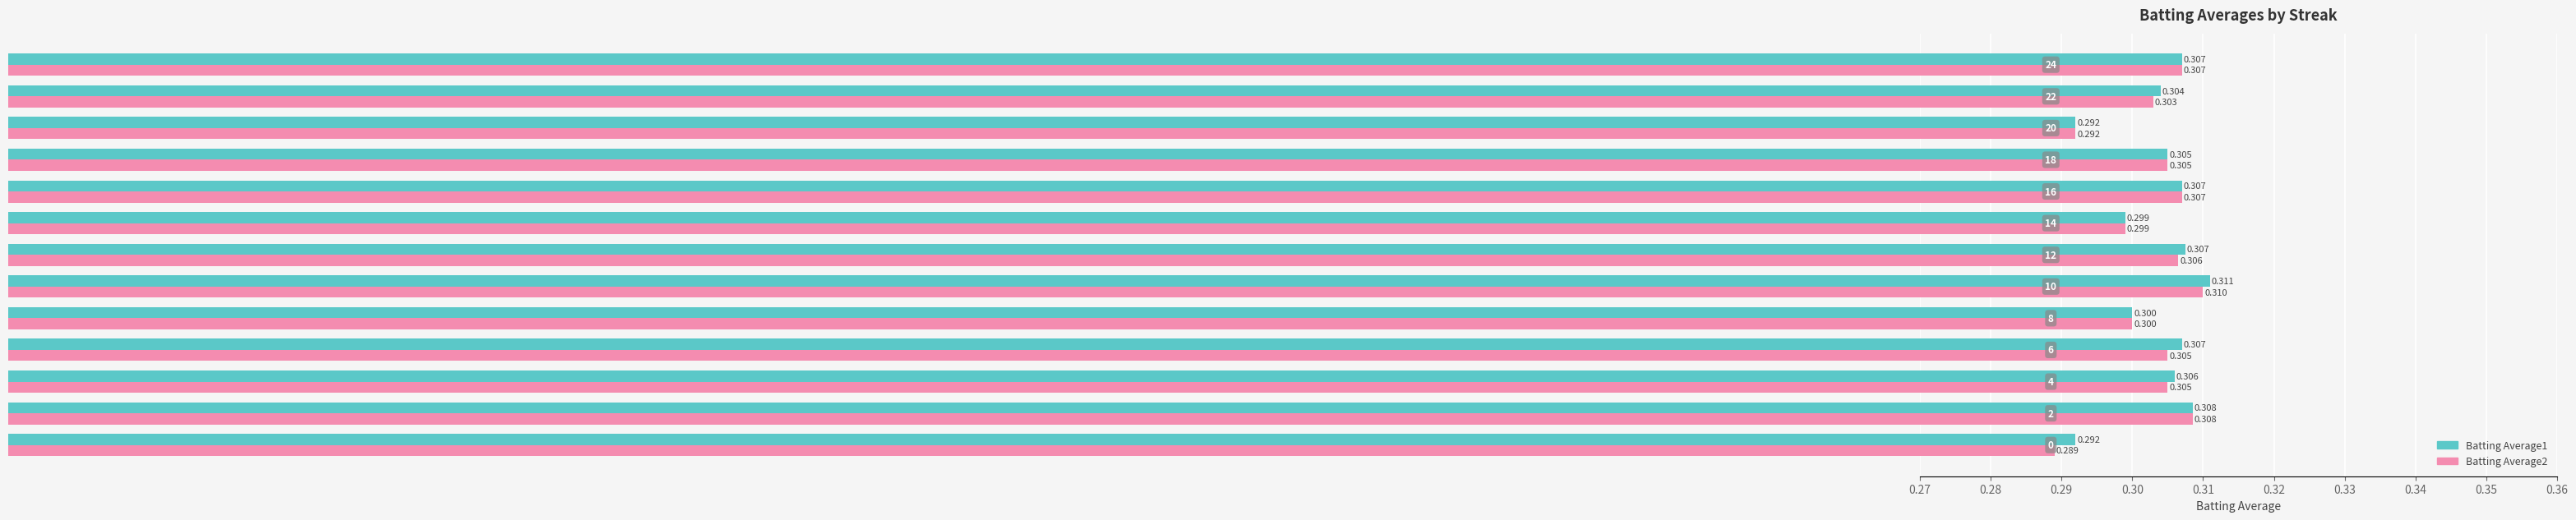

Which series has the widest spread of values?

Batting Average2